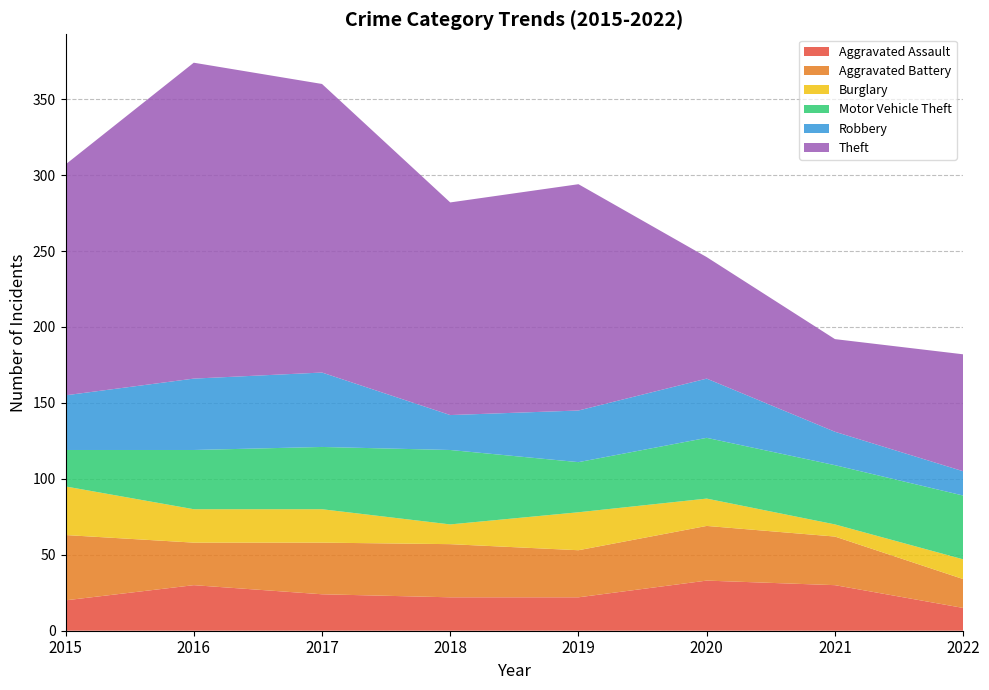

Reading left to right, extract all data points from this chart.

Aggravated Assault: 2015=20	2016=30	2017=24	2018=22	2019=22	2020=33	2021=30	2022=15
Aggravated Battery: 2015=43	2016=28	2017=34	2018=35	2019=31	2020=36	2021=32	2022=19
Burglary: 2015=32	2016=22	2017=22	2018=13	2019=25	2020=18	2021=8	2022=13
Motor Vehicle Theft: 2015=24	2016=39	2017=41	2018=49	2019=33	2020=40	2021=39	2022=42
Robbery: 2015=36	2016=47	2017=49	2018=23	2019=34	2020=39	2021=22	2022=16
Theft: 2015=152	2016=208	2017=190	2018=140	2019=149	2020=80	2021=61	2022=77